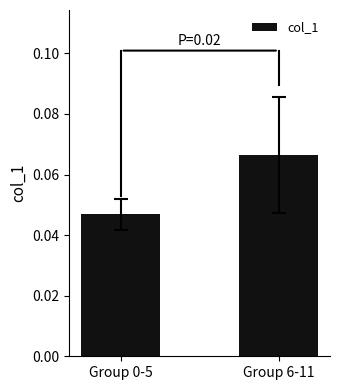

Which category has the highest value across all series?

Group 6-11